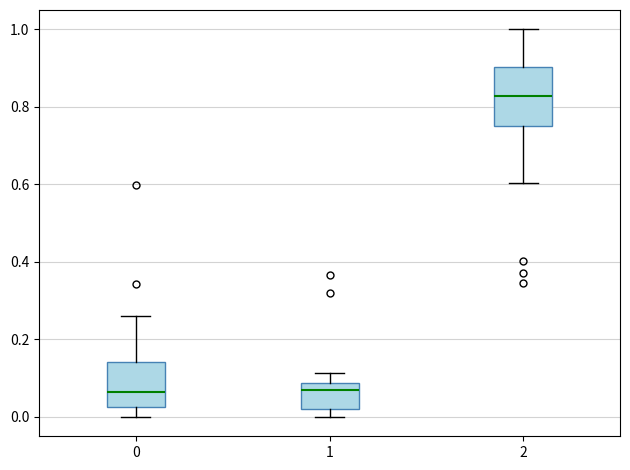

Reading left to right, read every box against the y-axis: the position of its median line, the range the box covers, and the ends of its whiskers. The values are not printed on the chart, so give them approximately, as read against the axis.

0: median 0.06, box 0.02 to 0.14, whiskers 0.00 to 0.26
1: median 0.06, box 0.02 to 0.08, whiskers 0.00 to 0.12
2: median 0.82, box 0.76 to 0.90, whiskers 0.60 to 1.00